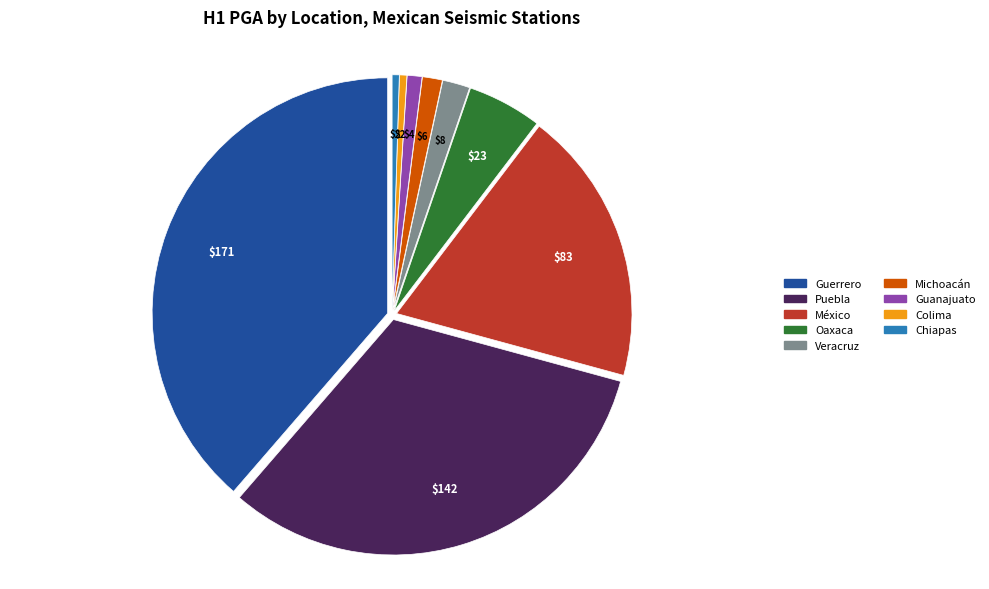

Is there any slice that represents more than half of the pie?

No